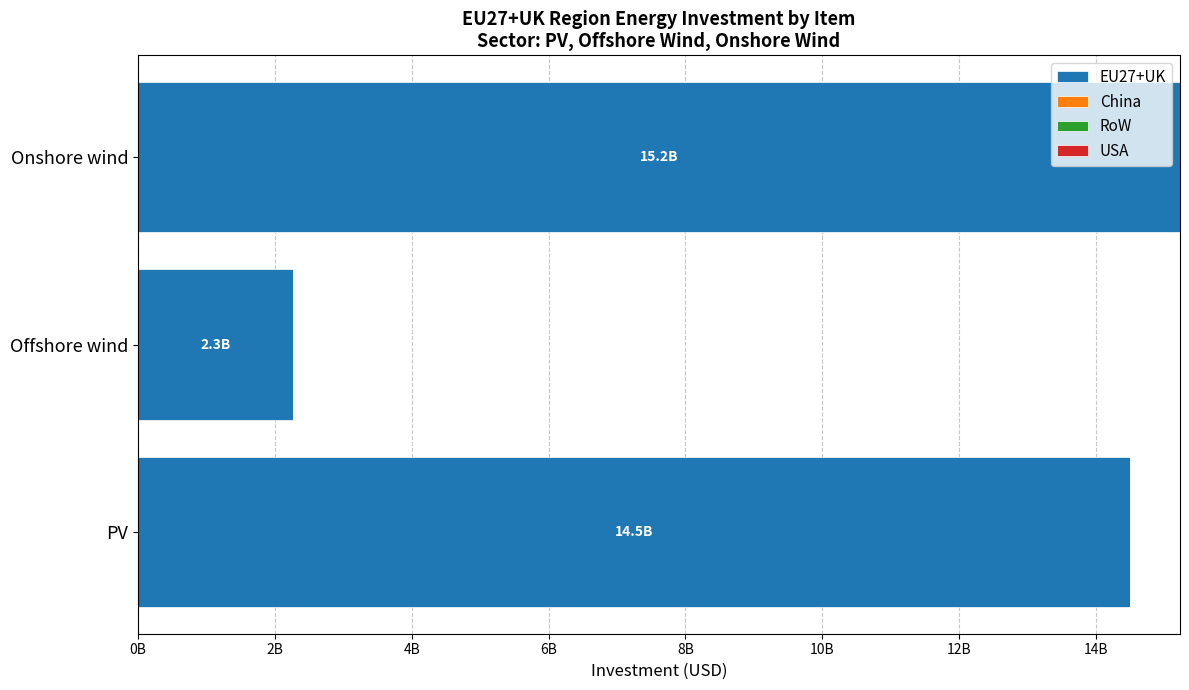

Are the bars horizontal?

Yes